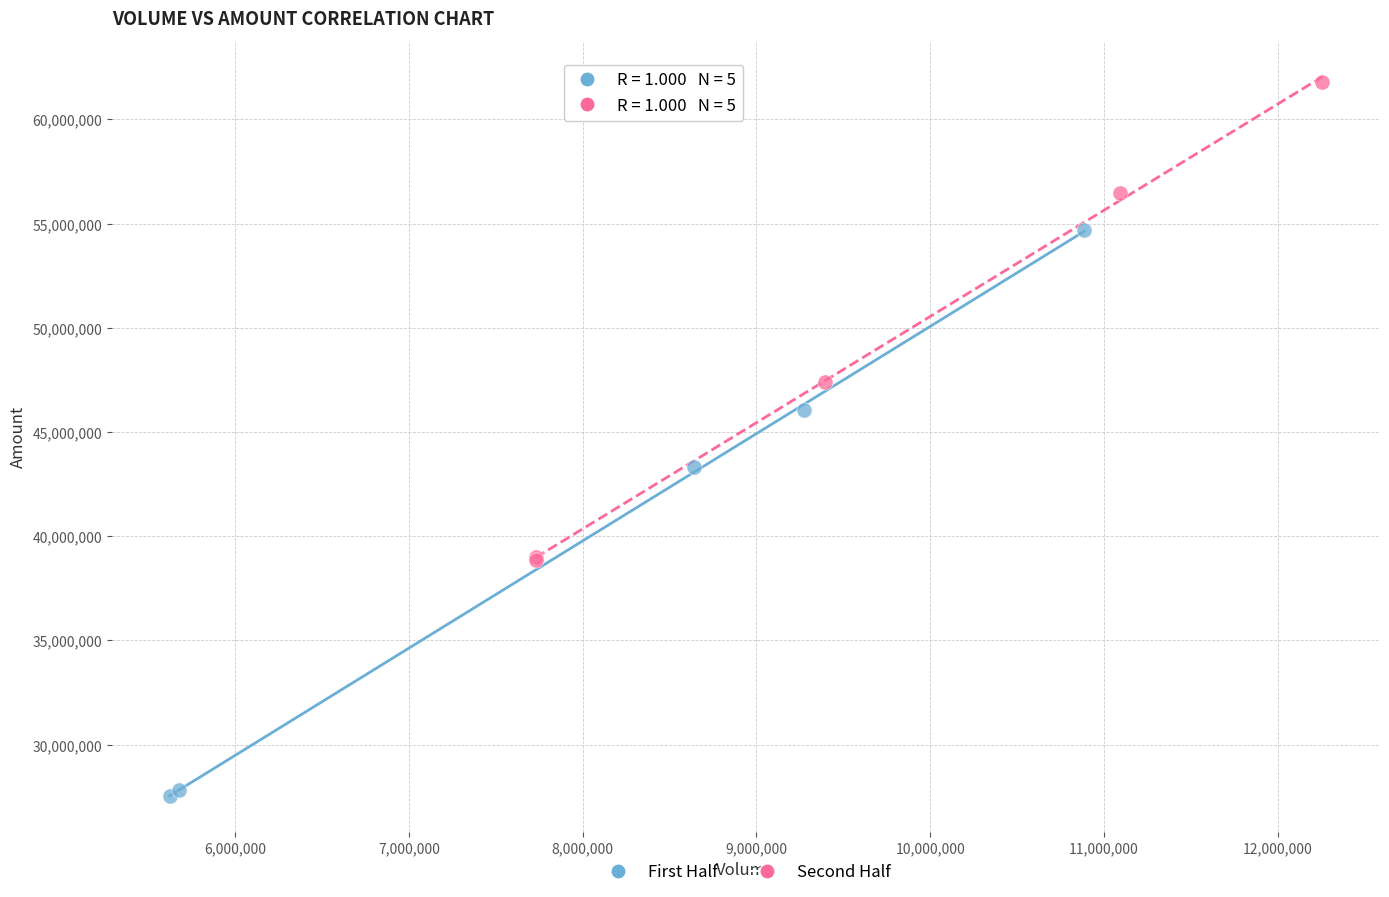

Which series has the widest spread of Y values?

First Half